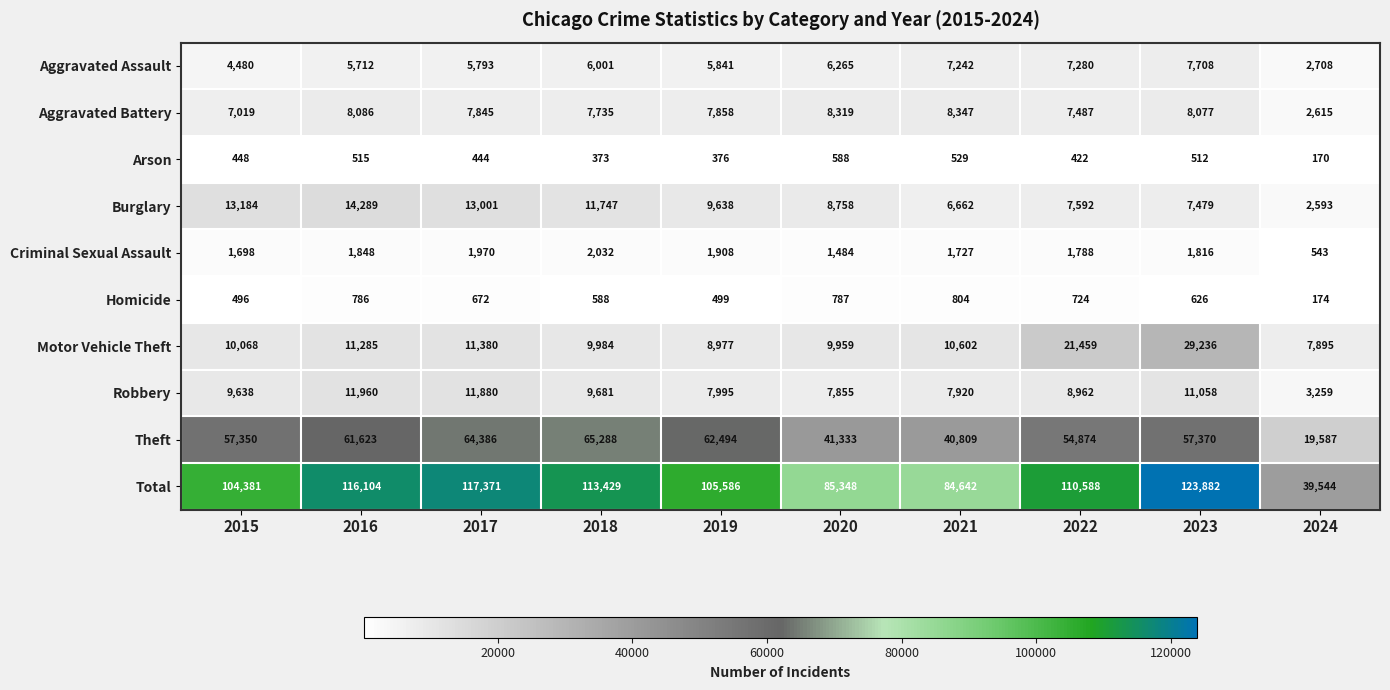

Which category has the highest value in the Motor Vehicle Theft series?

2023